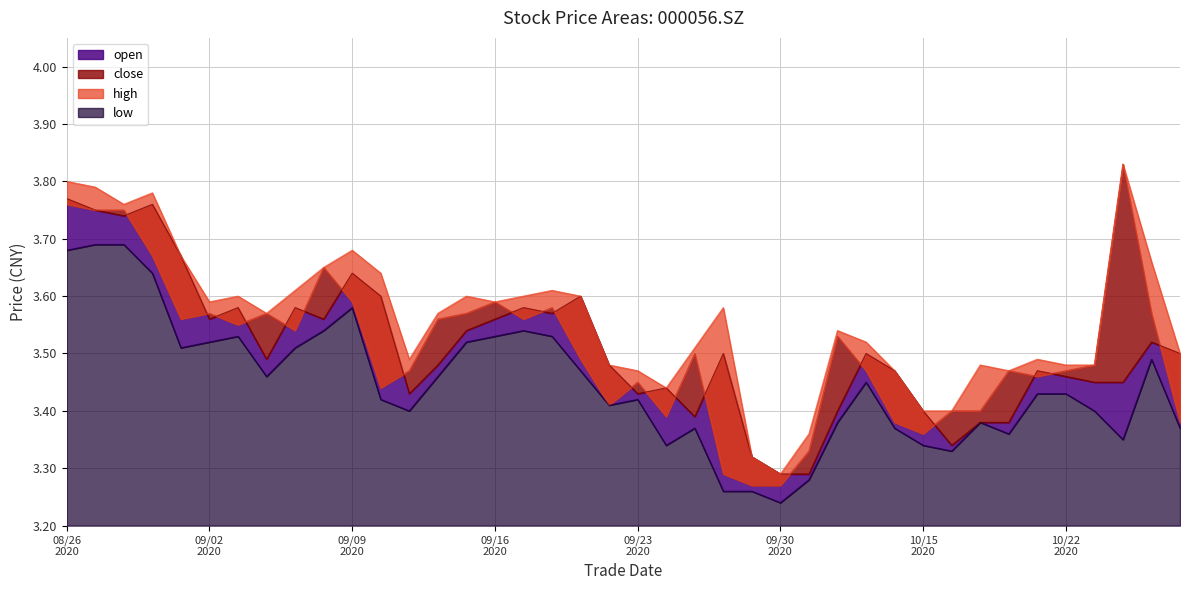

Does the chart display data point markers on the line(s)?

No